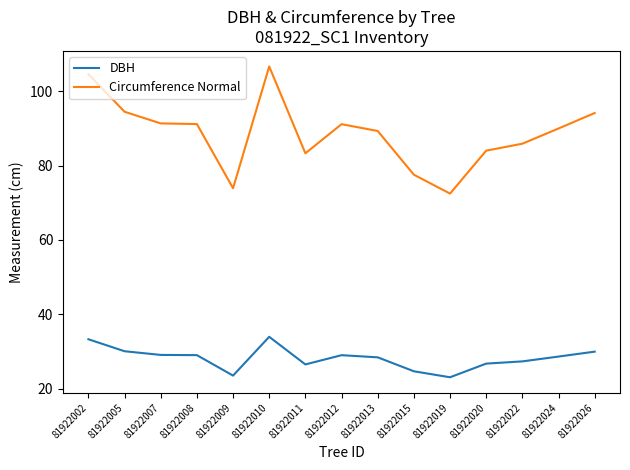

True or false: DBH and Circumference Normal intersect in this chart.

False